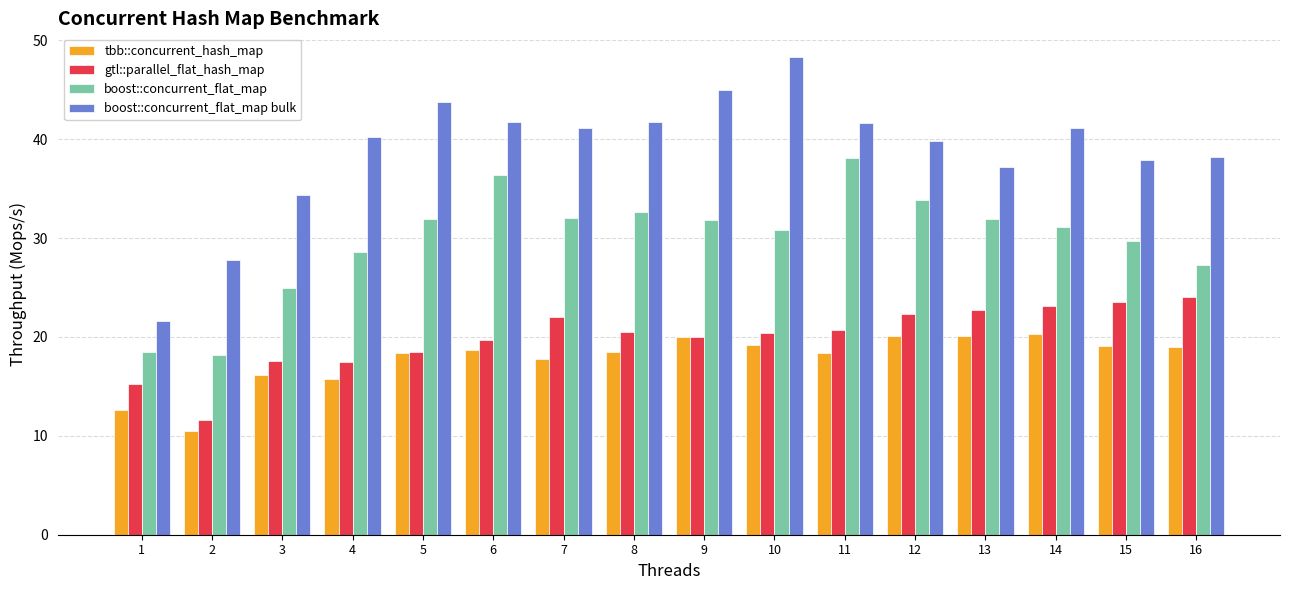

Where does the gtl::parallel_flat_hash_map series first go above 20?

7